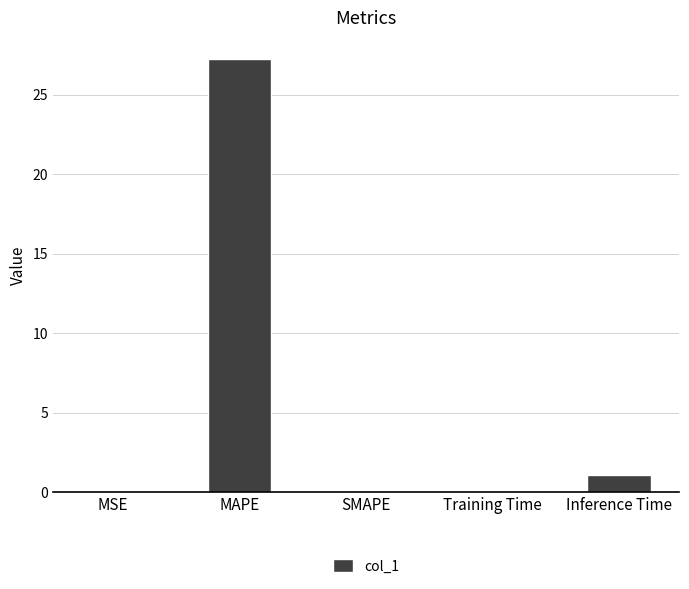

Where is the data nearest to the value 13?

Inference Time